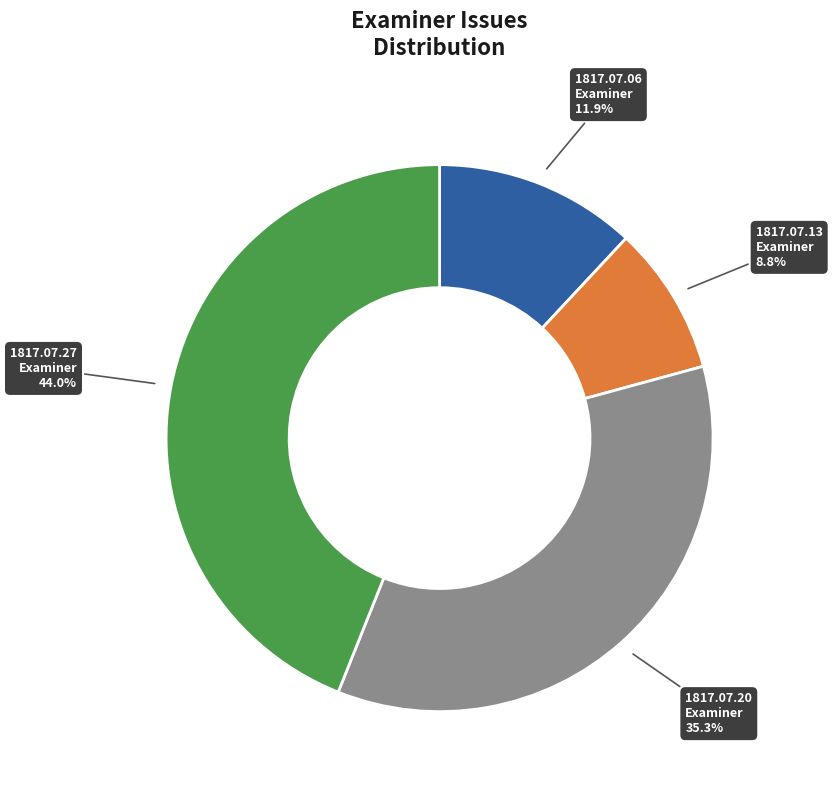

Does any single category account for the majority?

No